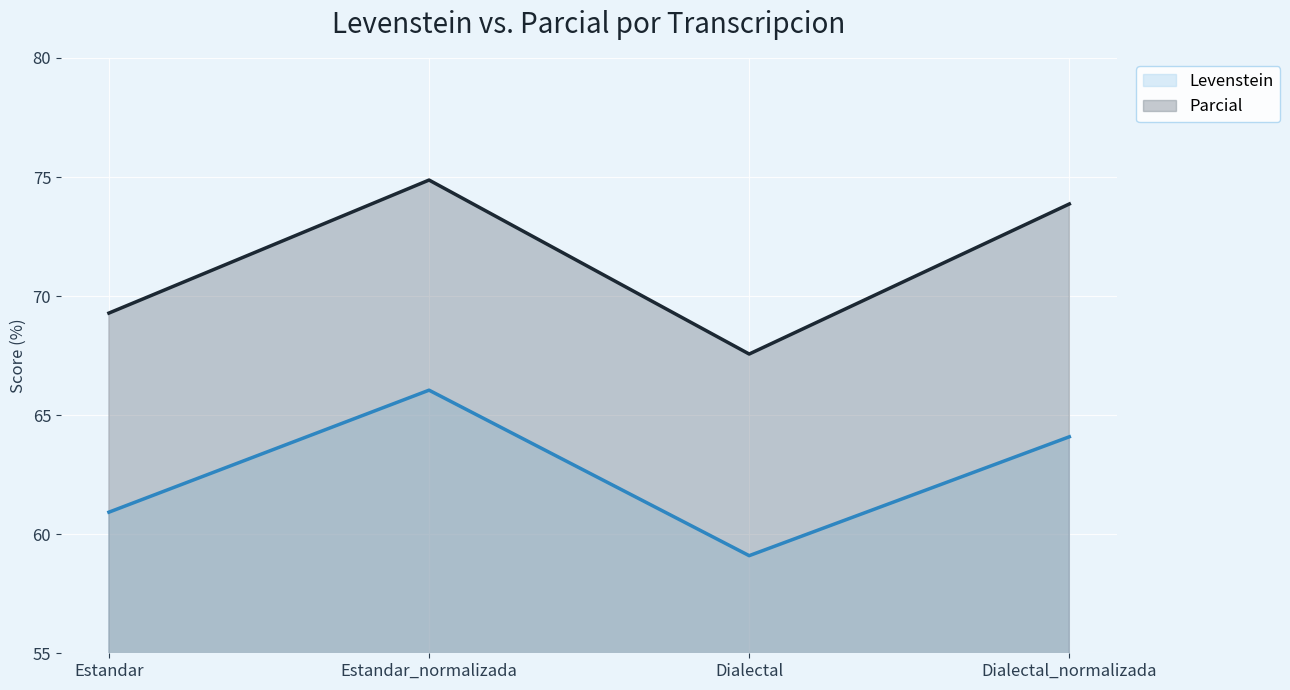

Where is the first local maximum for Parcial?

Estandar_normalizada